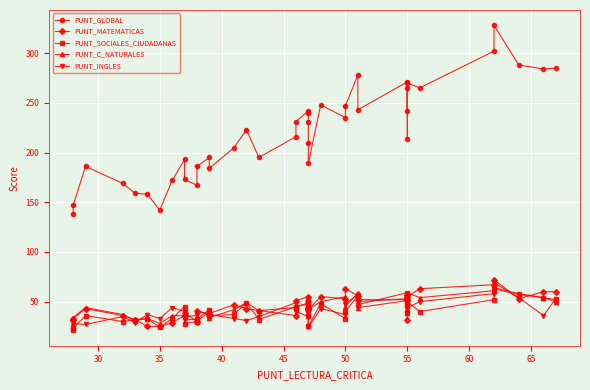

What is the smallest value displayed?

21